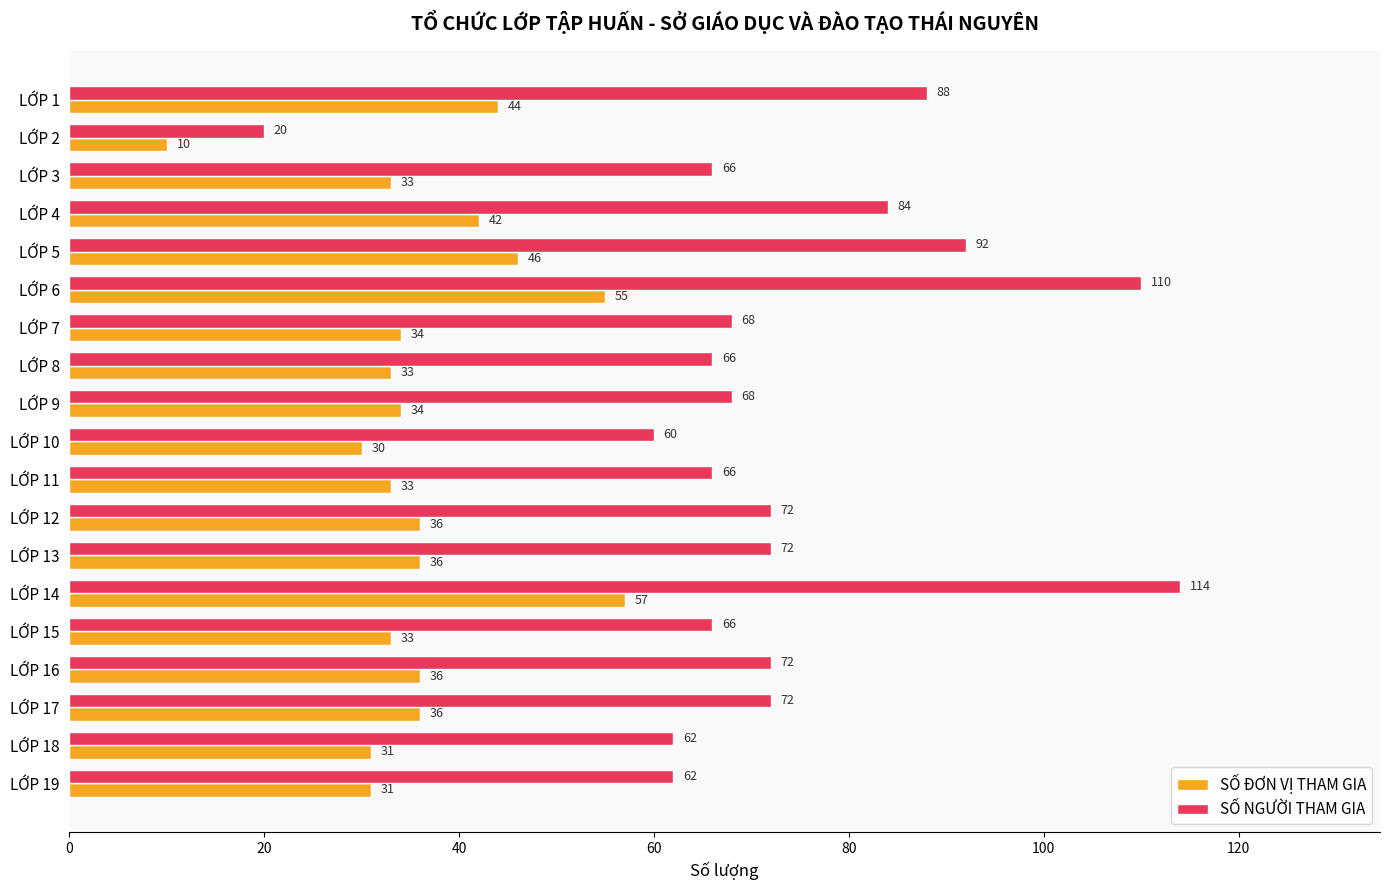

Which category has the highest value in the SỐ ĐƠN VỊ THAM GIA series?

LỚP 14